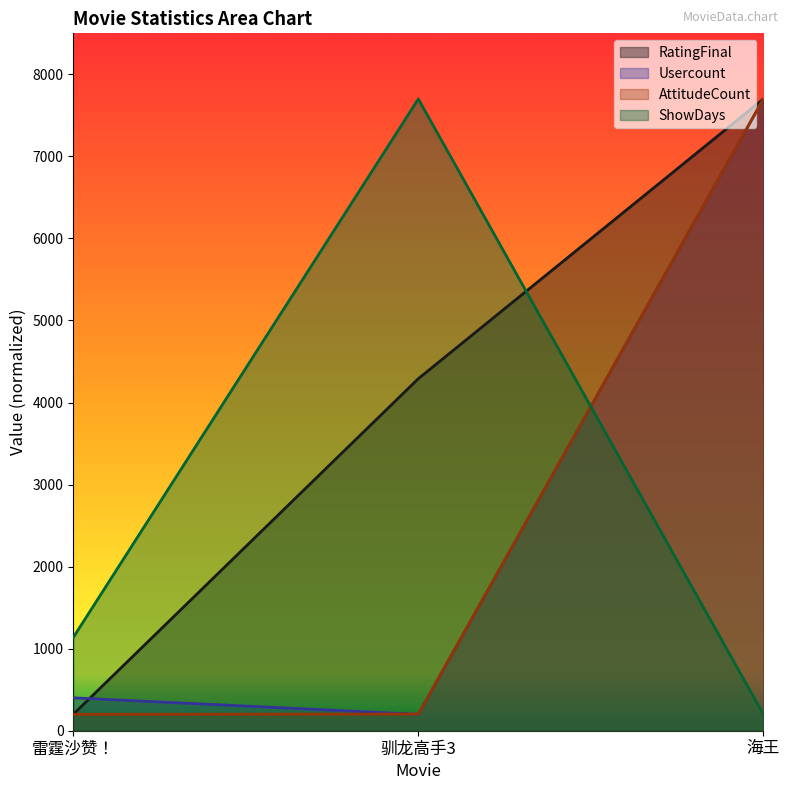

At how many categories does at least one series exceed 3988?

2